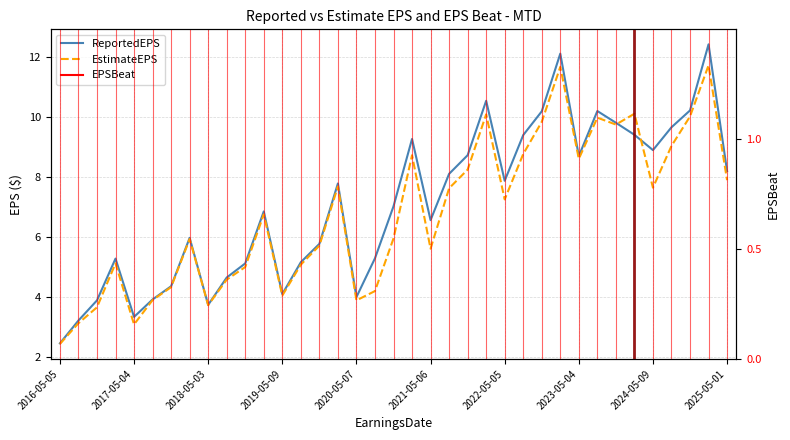

The EstimateEPS series shows 2.6 at 2020-02-06. True or false?

False